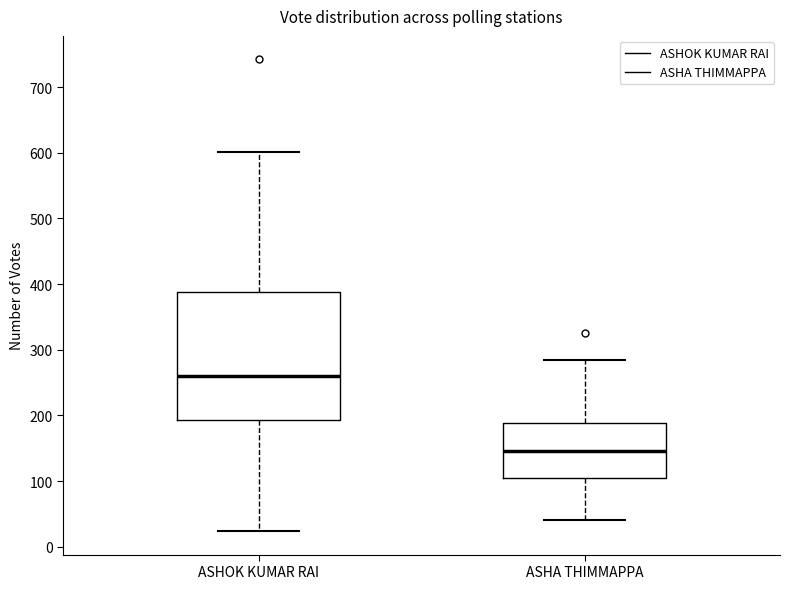

Where does the median line of the box for ASHA THIMMAPPA sit on the y-axis? The values are not printed on the chart, so give them approximately, as read against the axis.

150